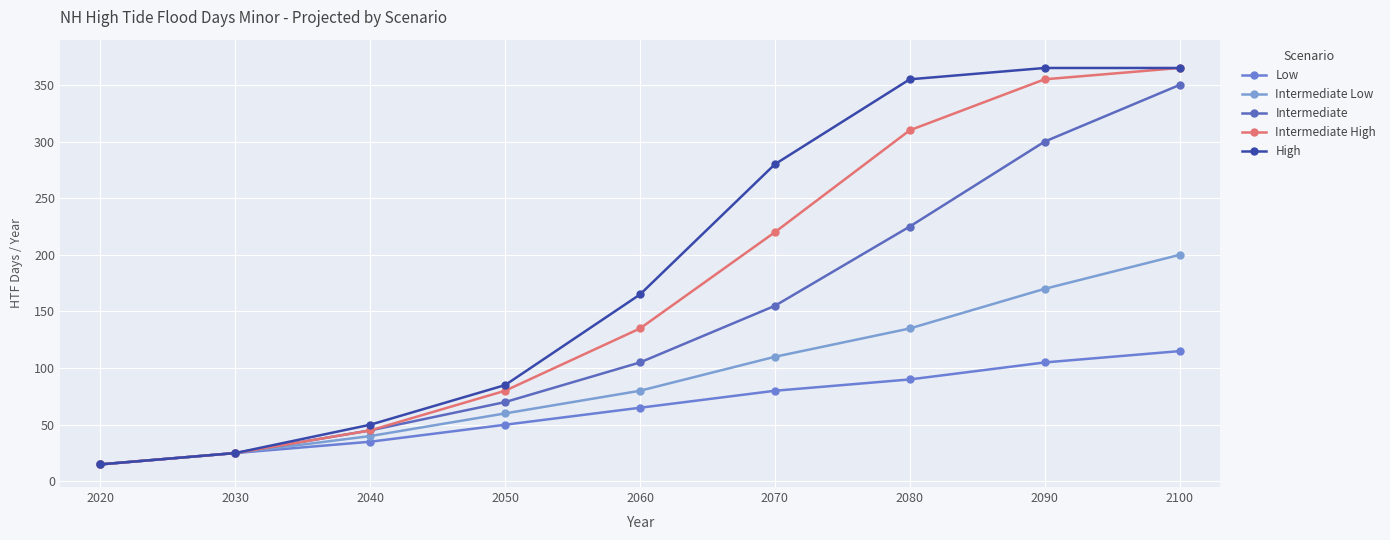

The Intermediate Low series shows 135 at 2080. True or false?

True